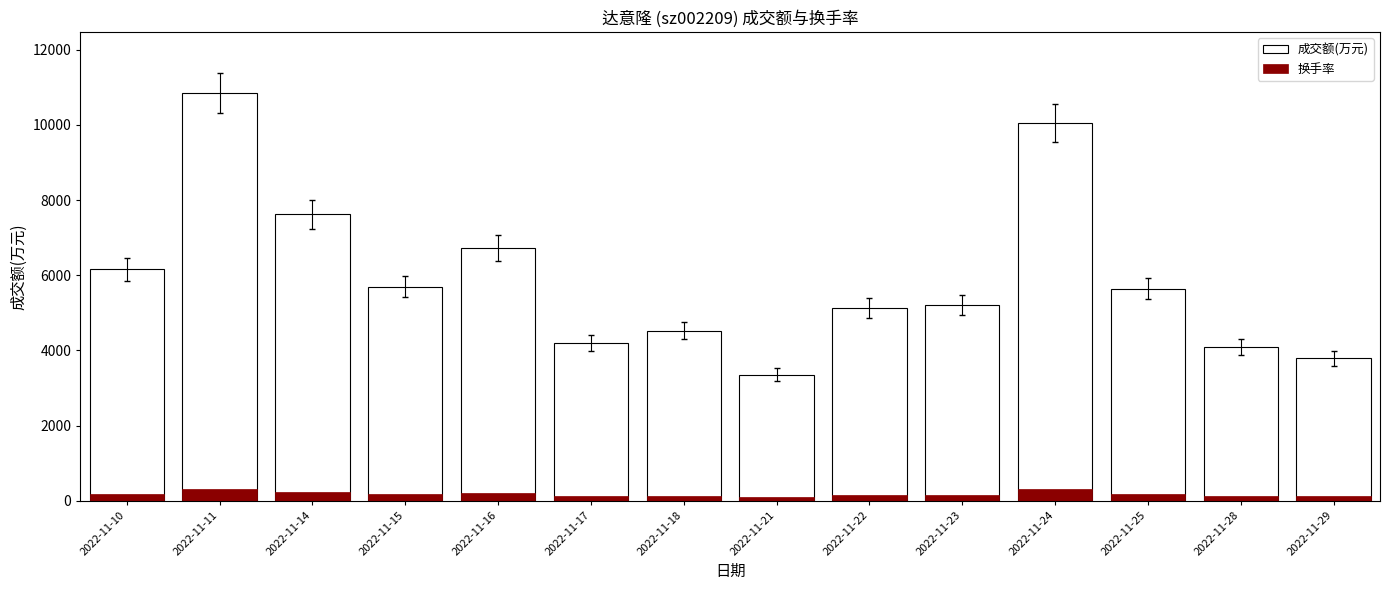

What is the difference between the 换手率 values at 2022-11-18 and 2022-11-25?

34.7